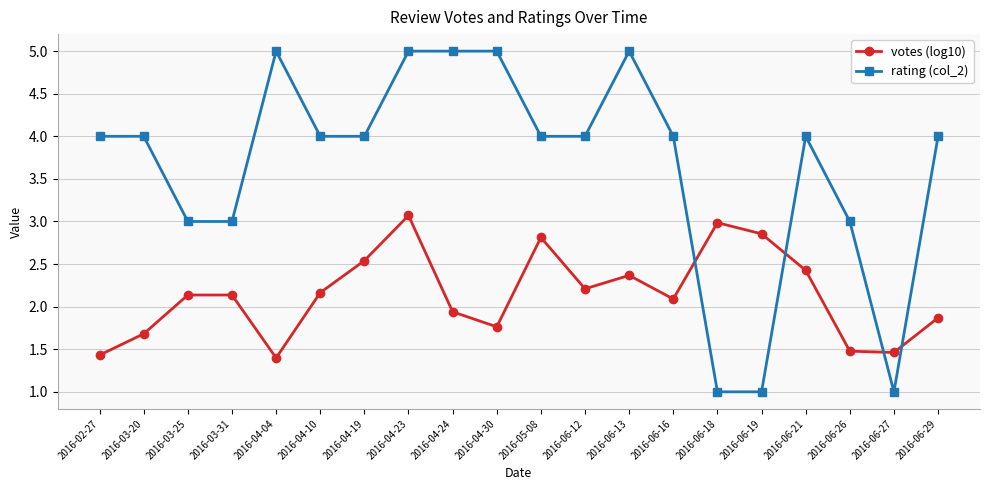

Between 2016-06-21 and 2016-06-29, which series saw the biggest shift?

votes (log10)